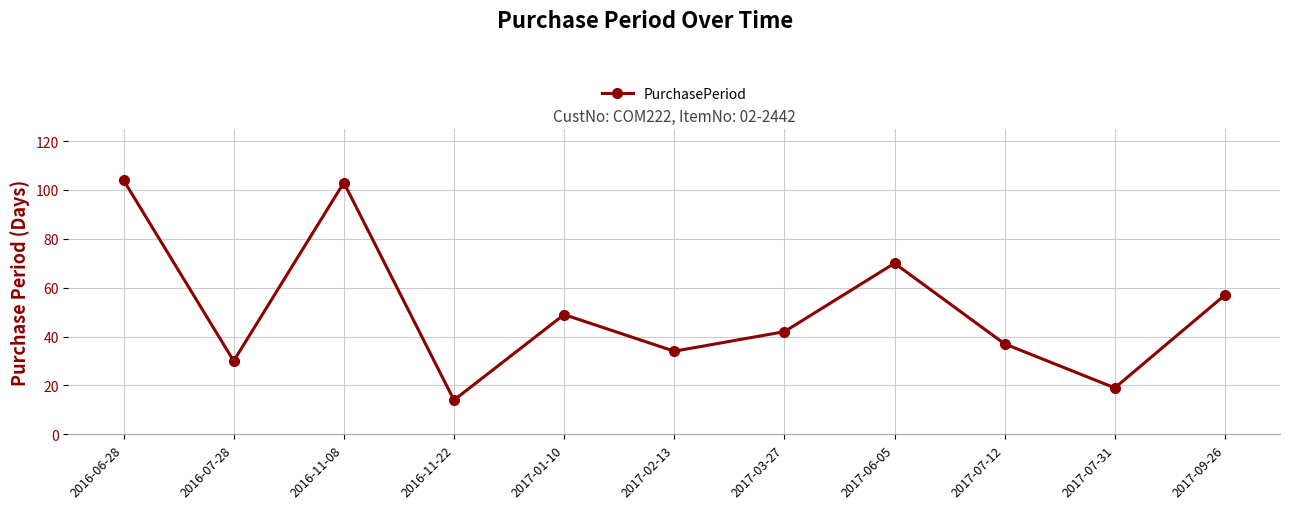

Which has a higher value, 2017-09-26 or 2016-11-22?

2017-09-26